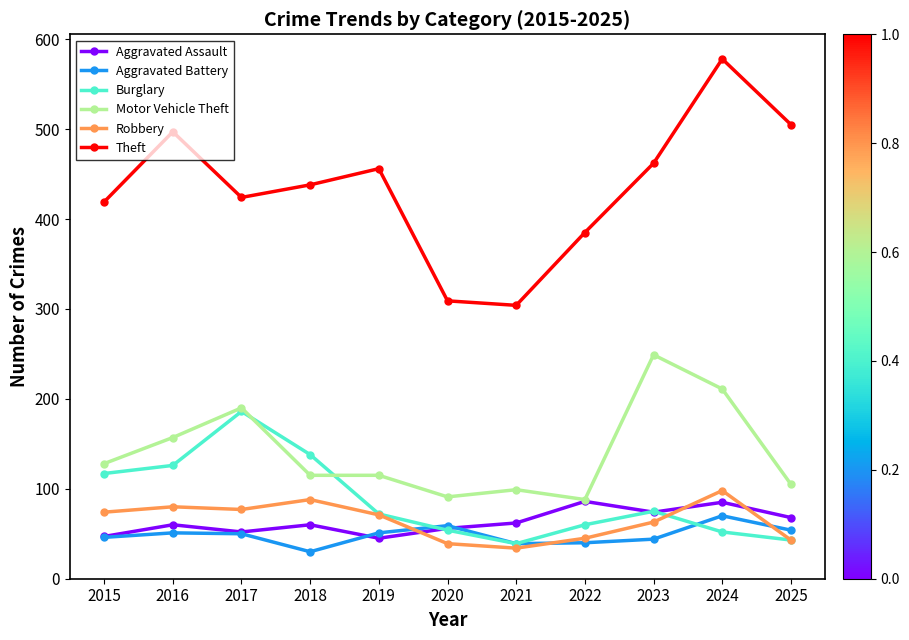

Is it true that Burglary equals 138 at 2018?

True